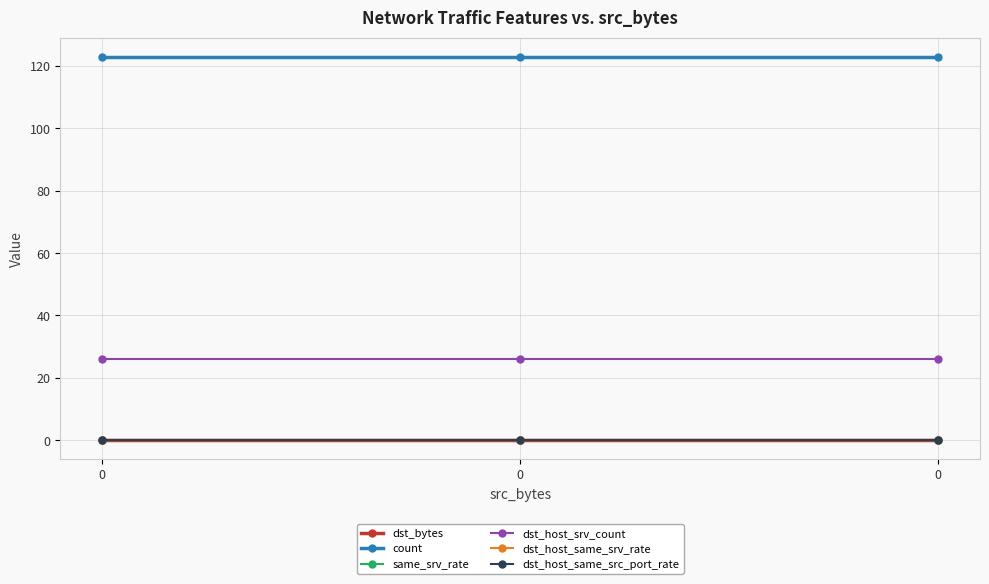

What value does the count series have at 0?

123.0